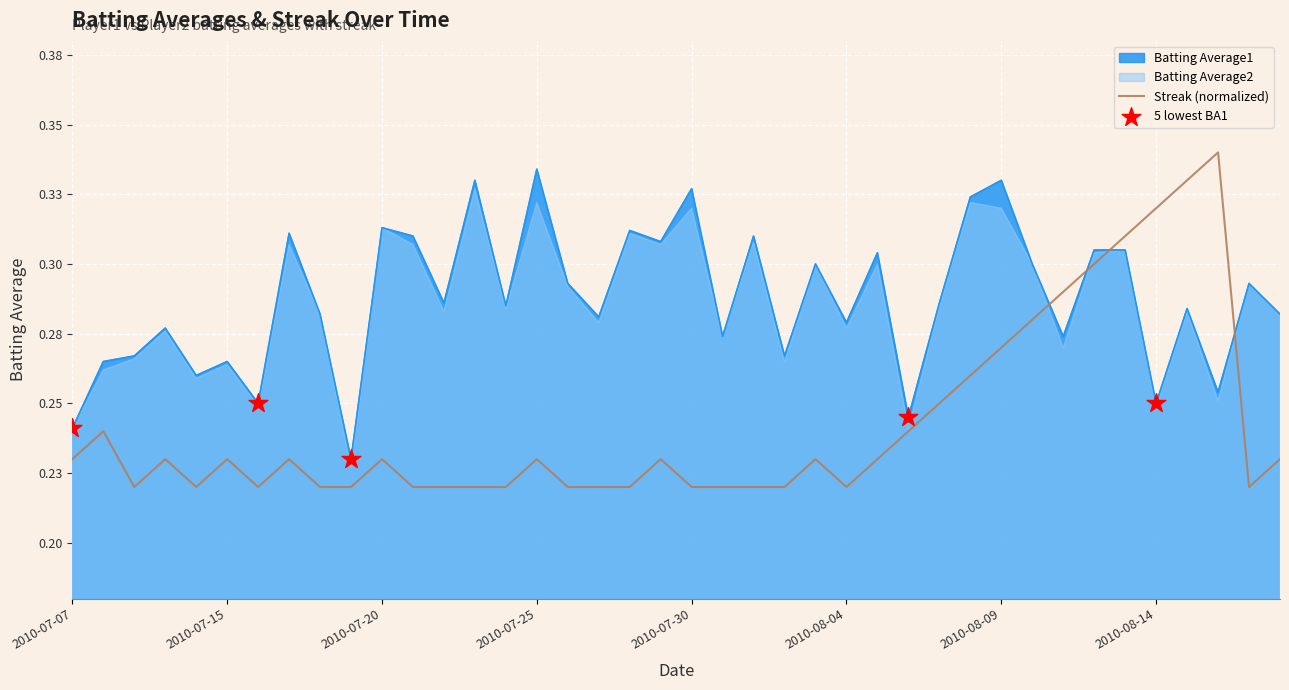

At which category is the sum across all series the highest?

2010-08-13